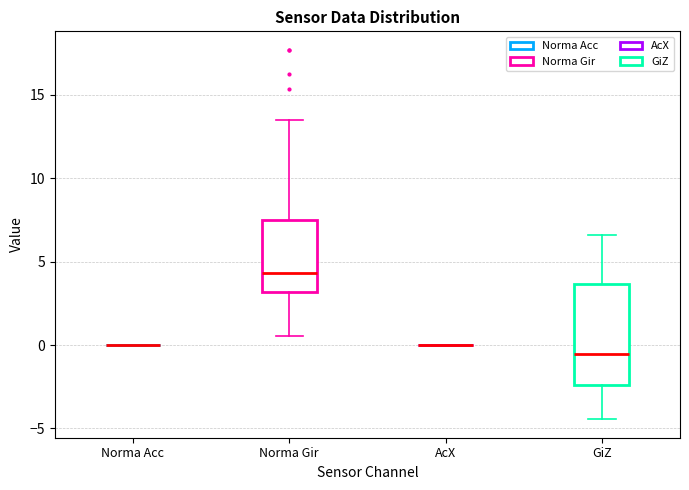

Which box is the tallest, from its lower edge to its upper edge?

GiZ